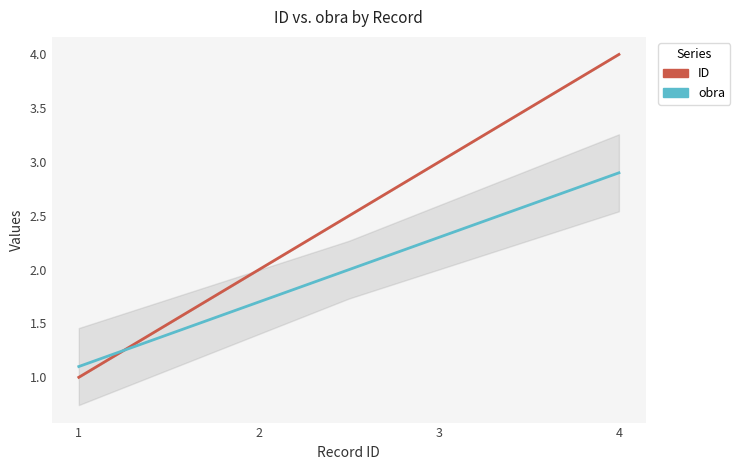

Which series has the largest total across all categories?

ID